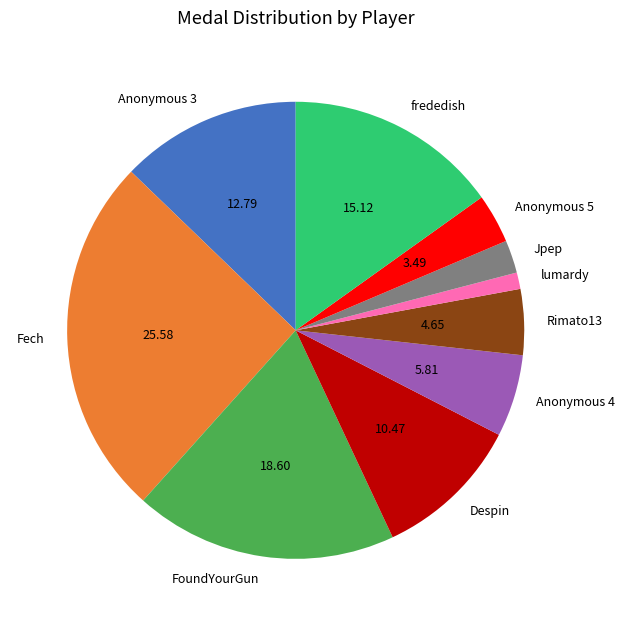

Count the number of slices in the pie.

10